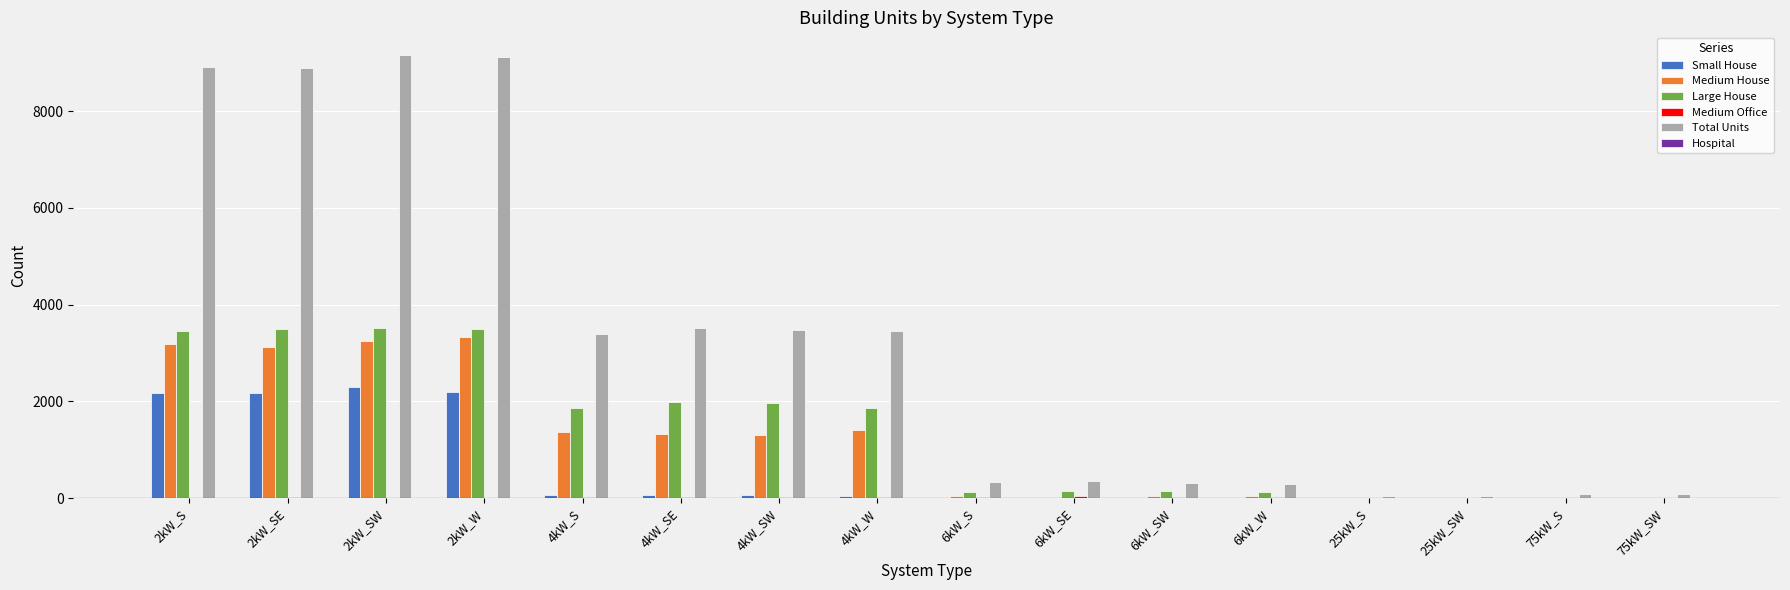

True or false: Large House has a value of 798 at 4kW_SW.

False